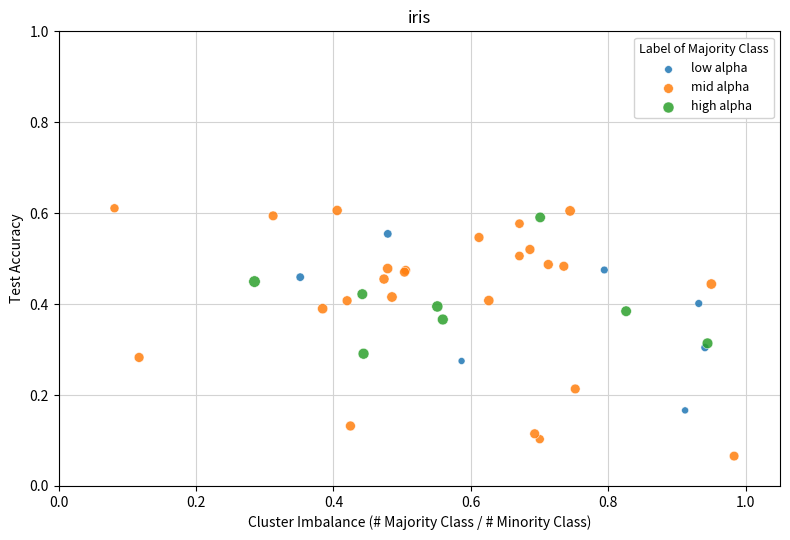

Which series has the widest spread of Y values?

mid alpha